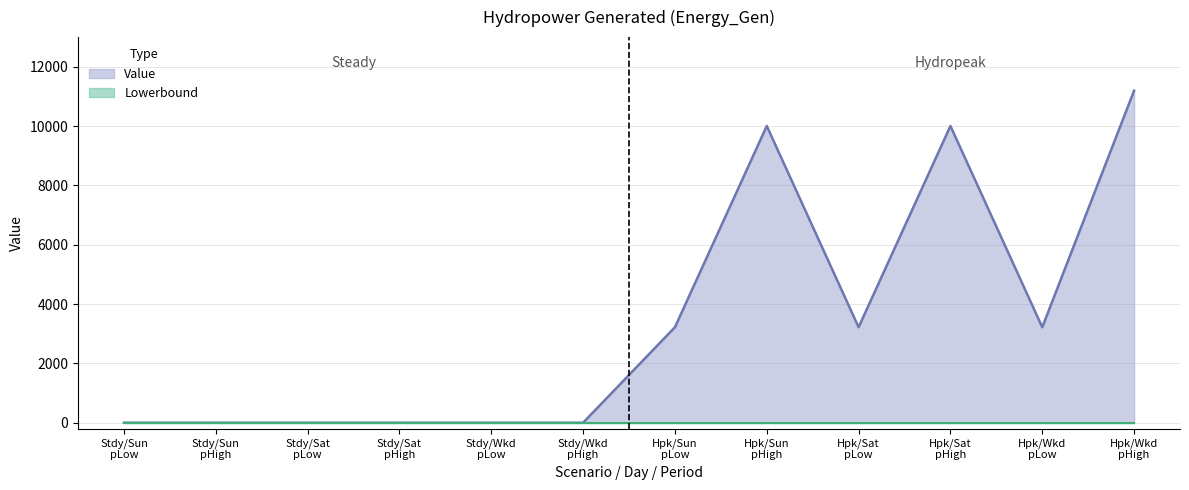

Which series has the largest total across all categories?

Value